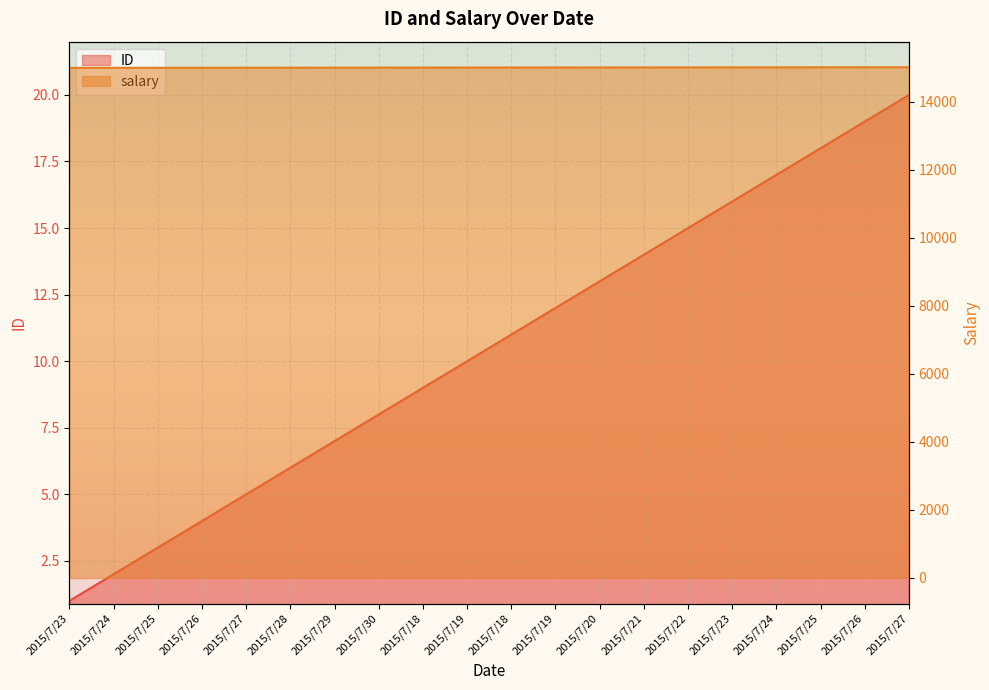

Which series has the widest spread of values?

ID